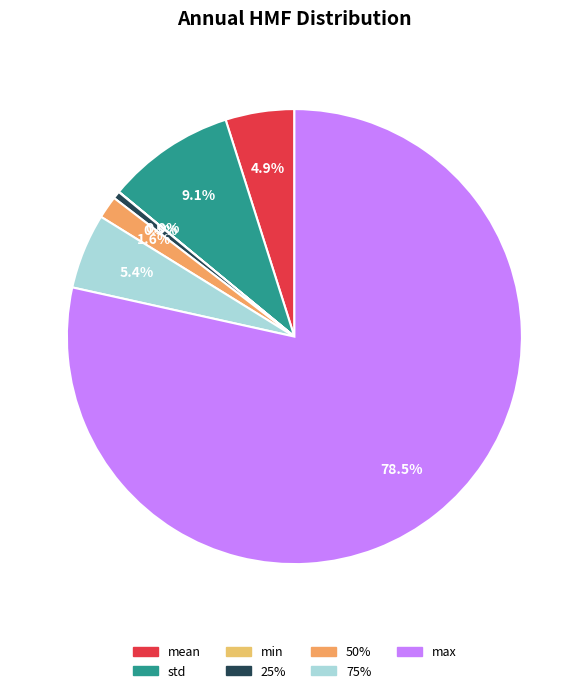

Which category has the biggest portion of the pie?

max